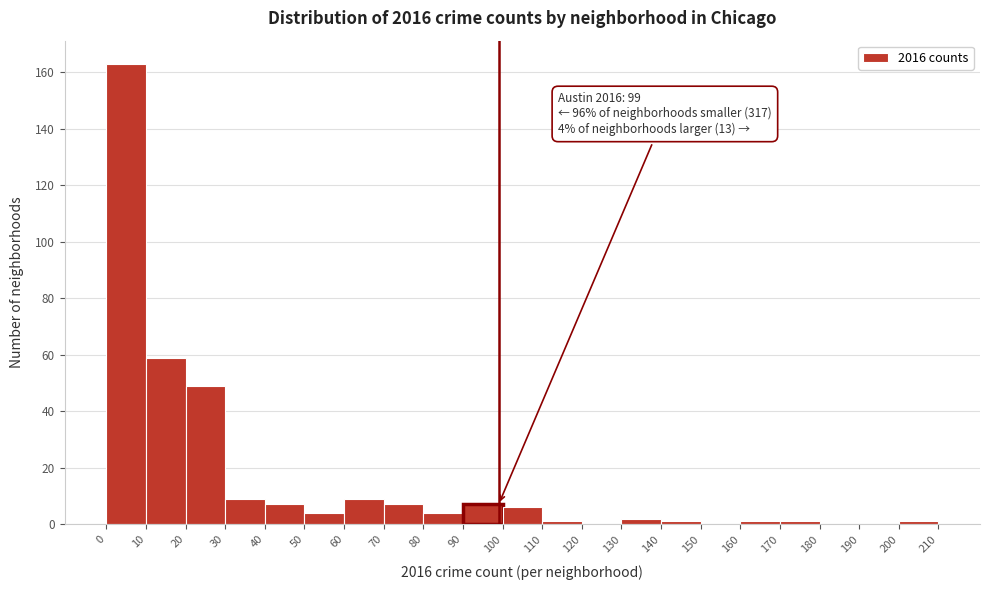

Which range on the x-axis has the tallest bar?

0 to 10